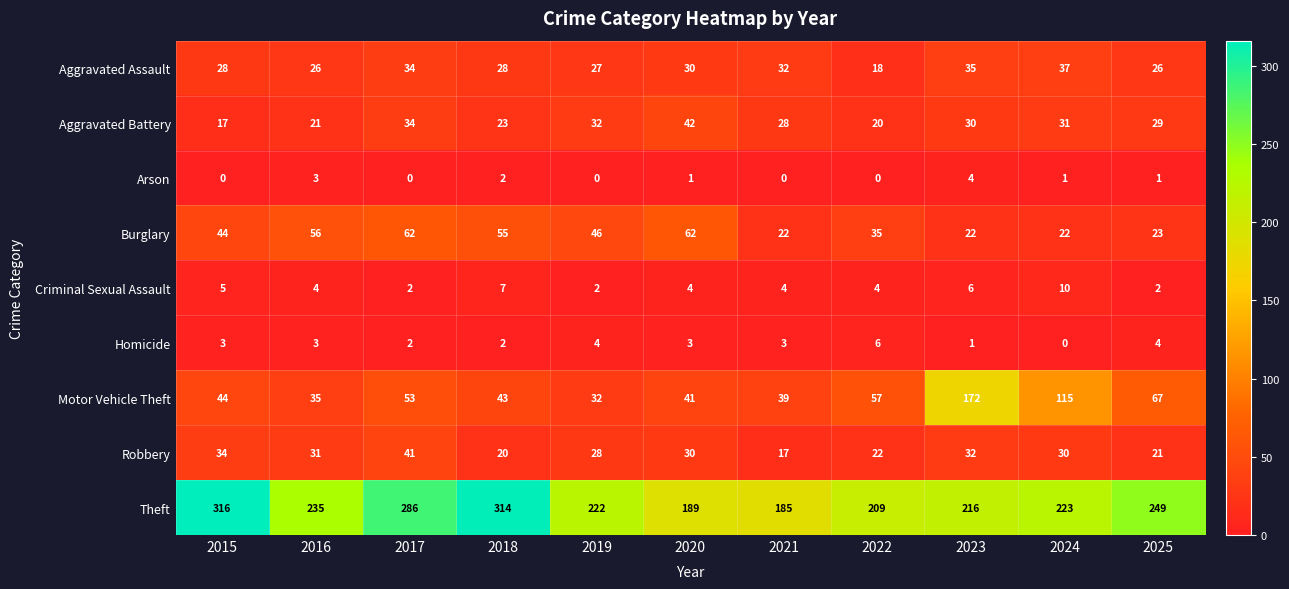

The Theft series shows 216 at 2023. True or false?

True